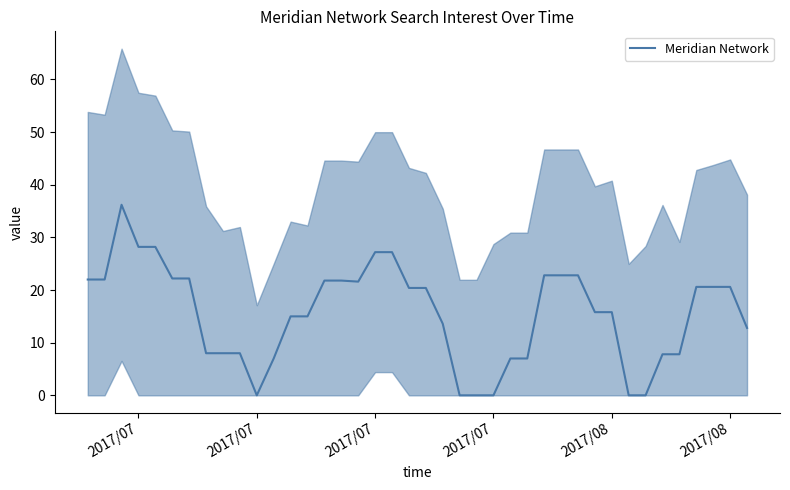

At which category does the data reach its first local valley?

2017/07